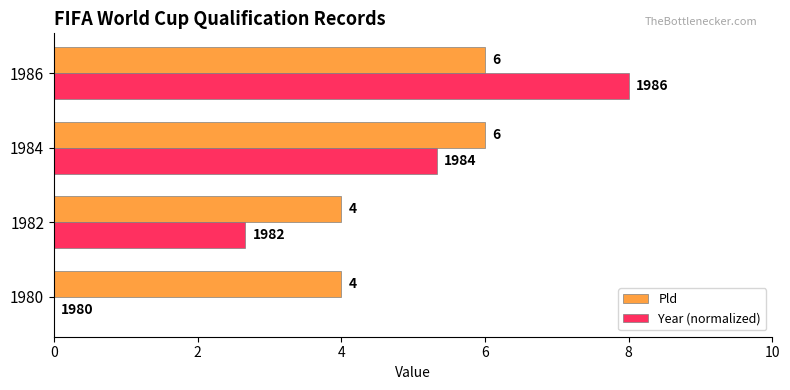

What is the approximate value of Pld at 1984?

6.0